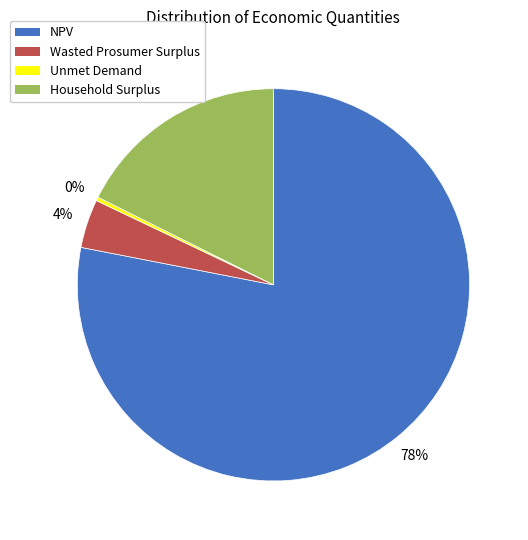

To the nearest percent, what portion does NPV represent?

78%